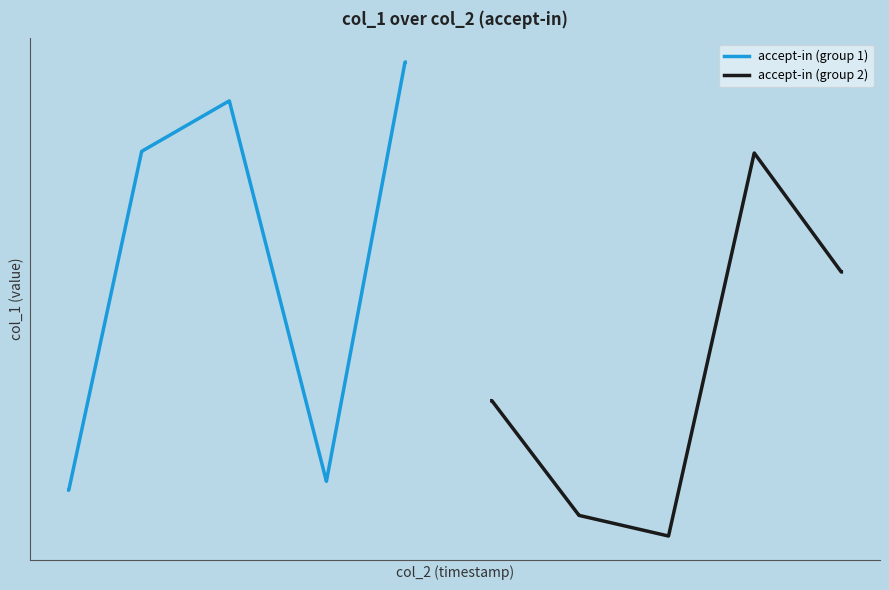

What is the average value of the accept-in (group 1) series?

0.6